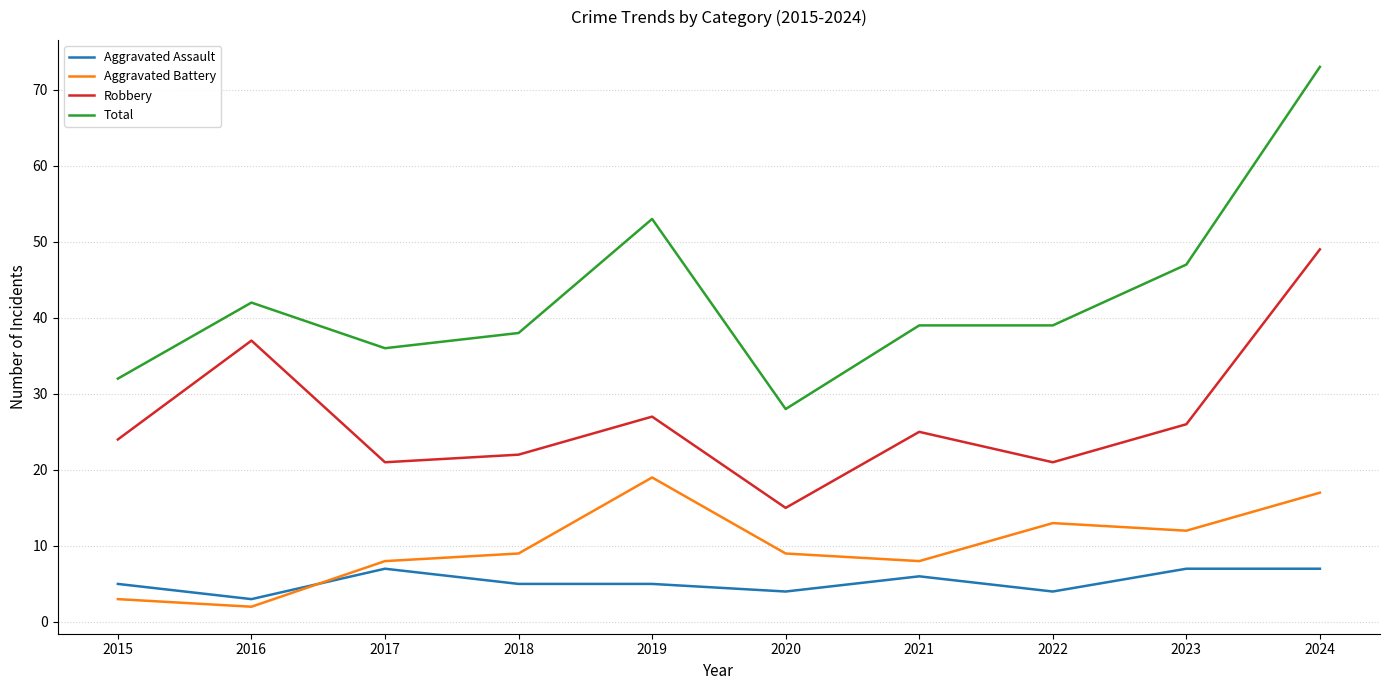

Which series has the largest range (max minus min)?

Total